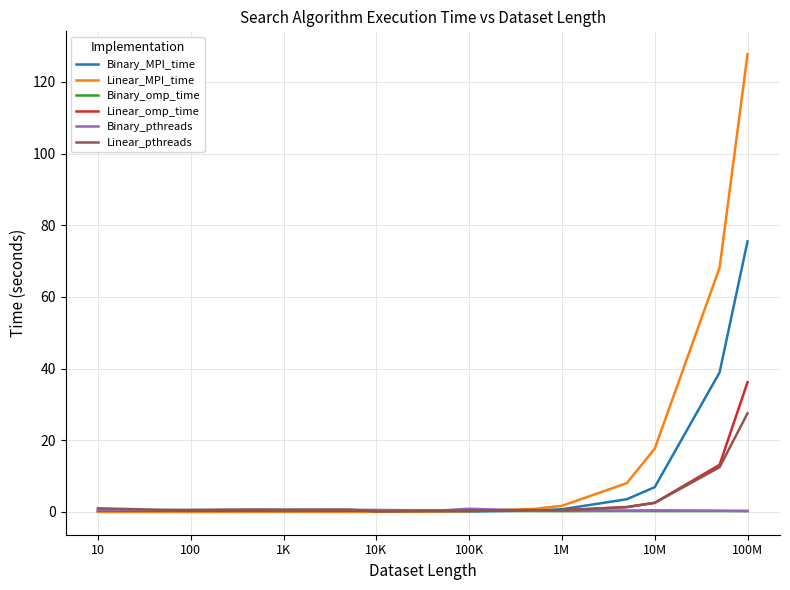

What is the greatest value displayed?

127.7